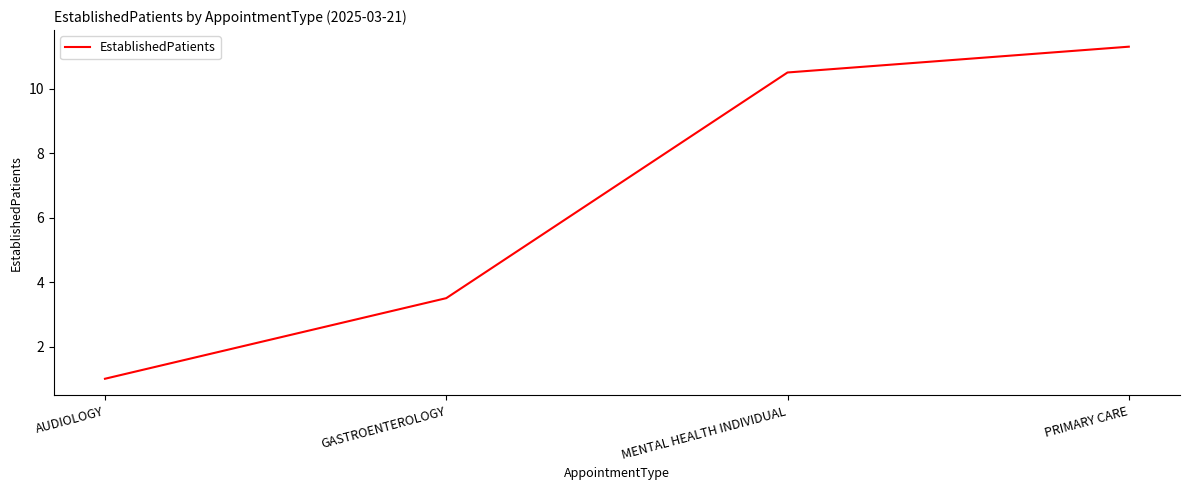

Rank the categories by value from highest to lowest.

PRIMARY CARE, MENTAL HEALTH INDIVIDUAL, GASTROENTEROLOGY, AUDIOLOGY